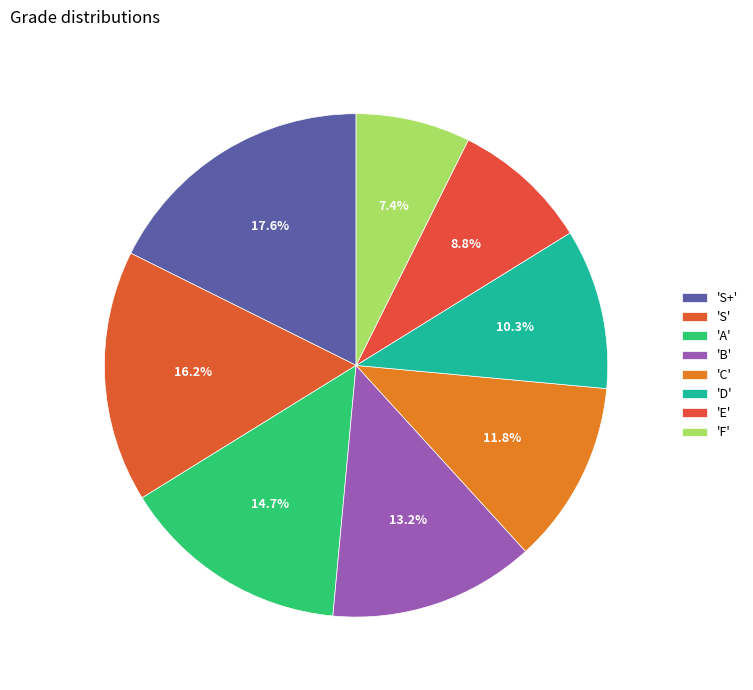

Count the number of slices in the pie.

8